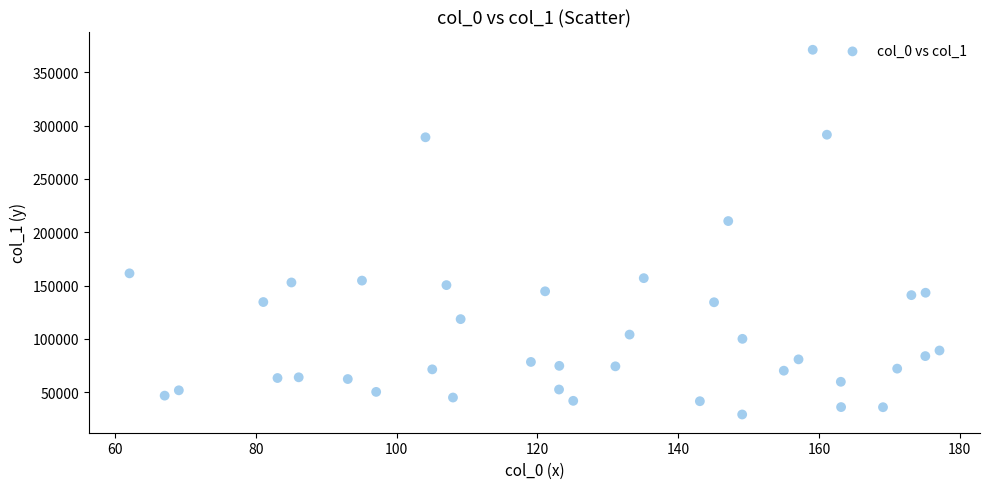

What Y value in the scatter plot is closest to 200152?

210530.3